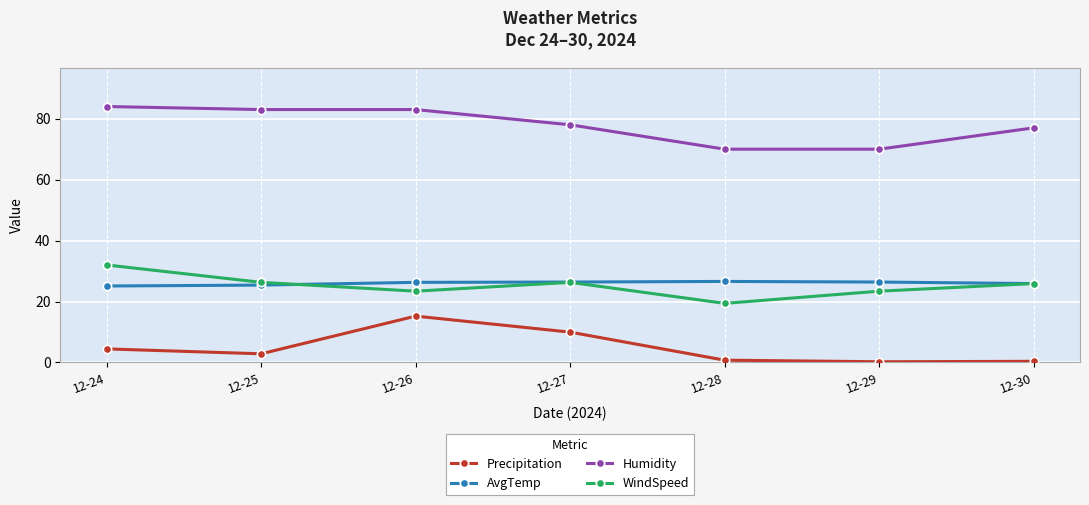

Is the value of WindSpeed at 12-27 greater than the value of Precipitation at 12-25?

Yes